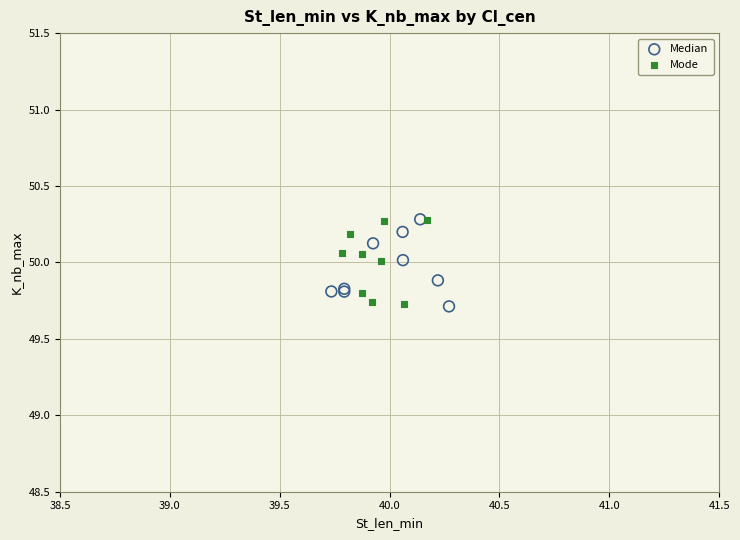

What are all the series names shown in the legend?

Median, Mode